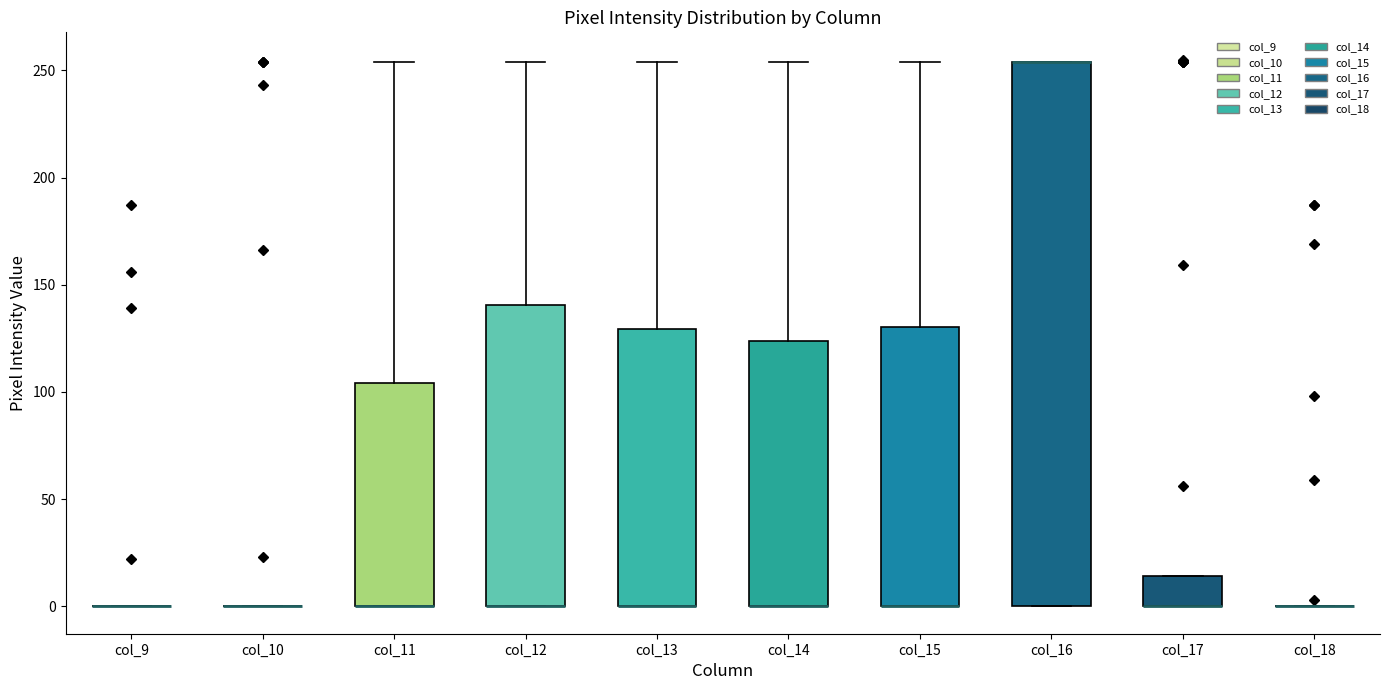

Reading left to right, transcribe this box plot: for each box, give where its median line is, the range the box spans, and where its two whiskers end, as read against the y-axis. The values are not printed on the chart, so give them approximately, as read against the axis.

col_9: box collapsed to a line at 0, whiskers 0 to 0
col_10: box collapsed to a line at 0, whiskers 0 to 0
col_11: median 0 (drawn on the box's lower edge), box 0 to 105, whiskers 0 to 255
col_12: median 0 (drawn on the box's lower edge), box 0 to 140, whiskers 0 to 255
col_13: median 0 (drawn on the box's lower edge), box 0 to 130, whiskers 0 to 255
col_14: median 0 (drawn on the box's lower edge), box 0 to 125, whiskers 0 to 255
col_15: median 0 (drawn on the box's lower edge), box 0 to 130, whiskers 0 to 255
col_16: median 255 (drawn on the box's upper edge), box 0 to 255, whiskers 0 to 255
col_17: median 0 (drawn on the box's lower edge), box 0 to 15, whiskers 0 to 15
col_18: box collapsed to a line at 0, whiskers 0 to 0